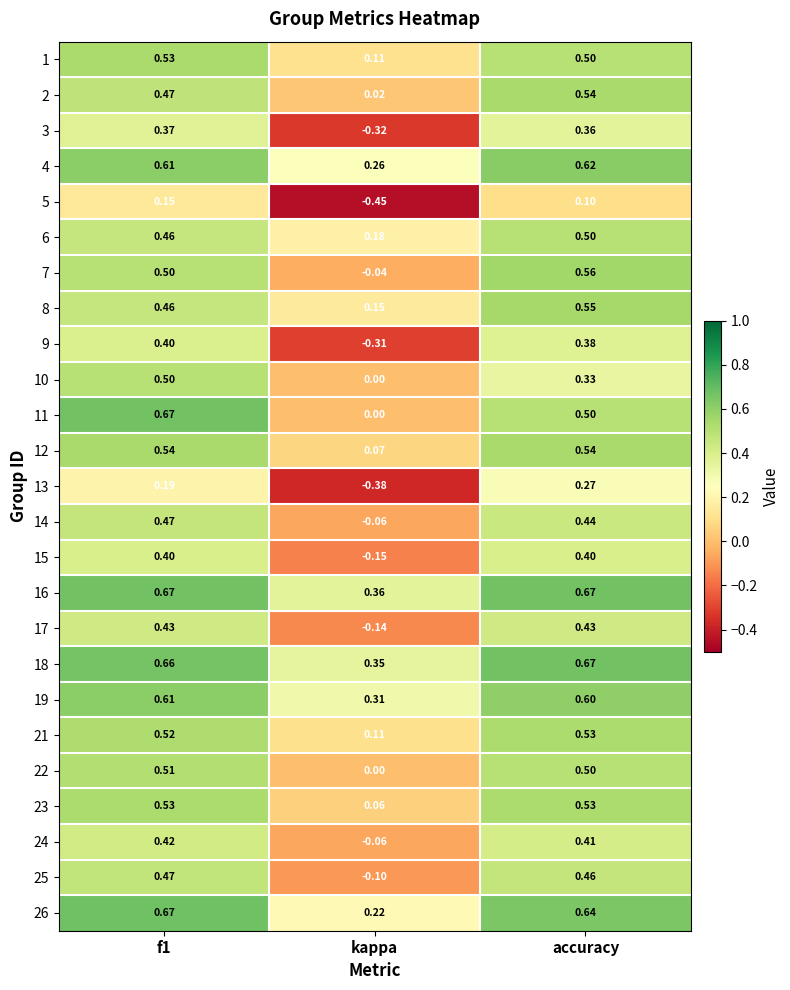

Which category has the lowest value in the 26 series?

kappa